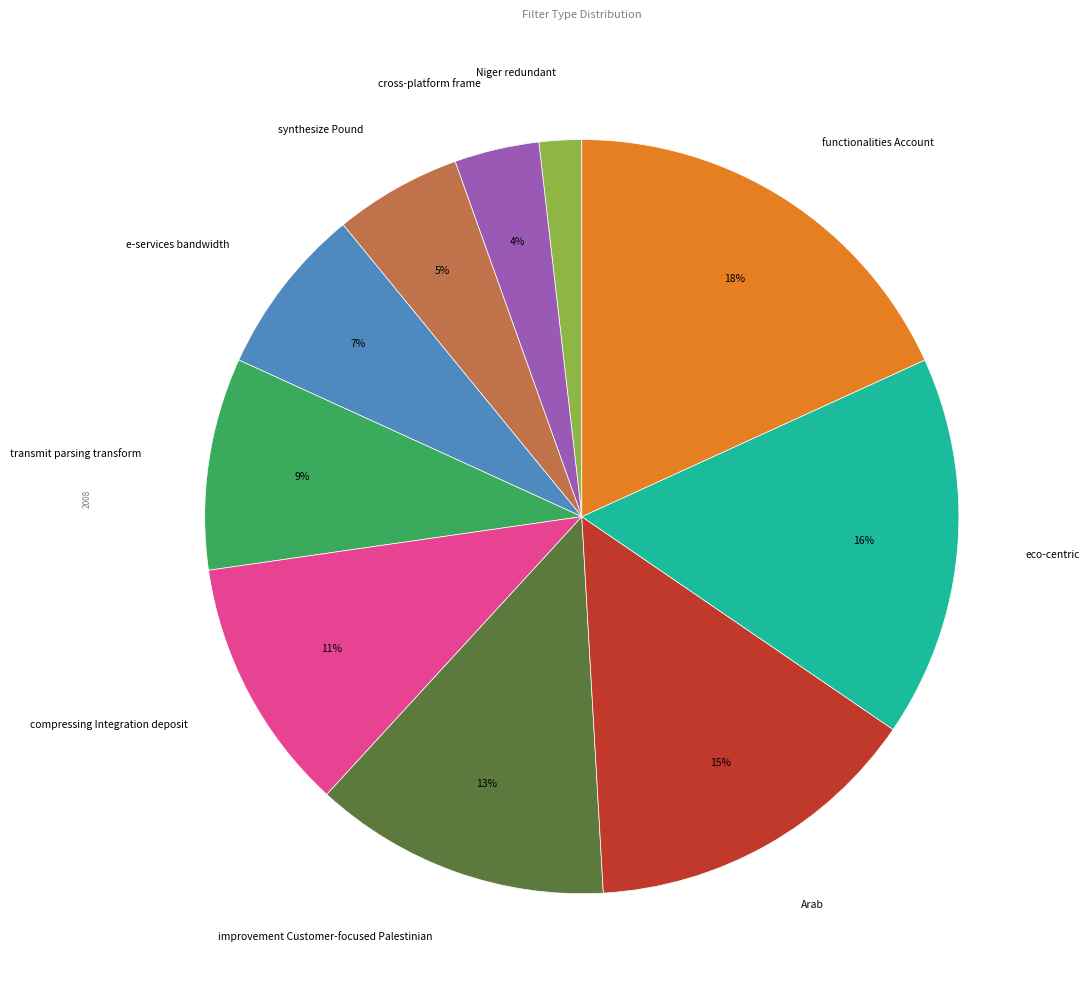

Between improvement Customer-focused Palestinian and cross-platform frame, which is larger?

improvement Customer-focused Palestinian